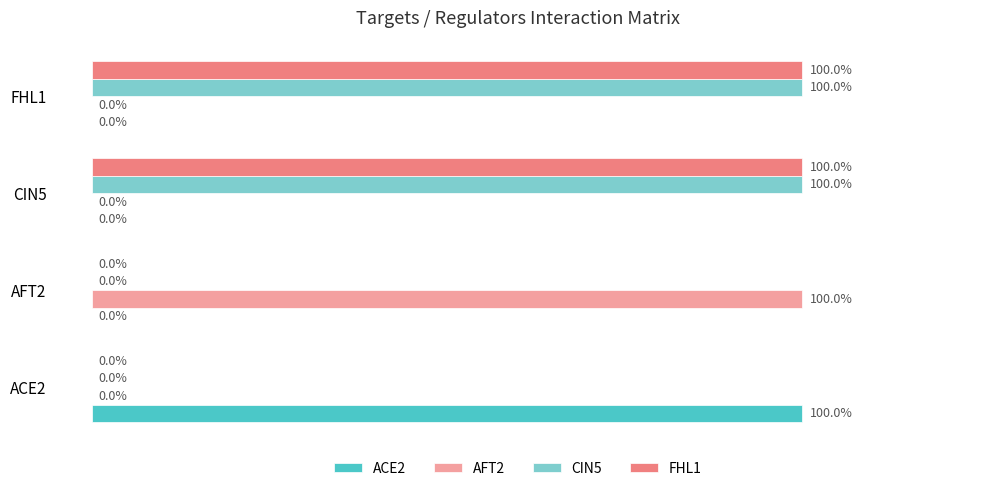

Is the value of AFT2 at AFT2 greater than the value of ACE2 at CIN5?

Yes